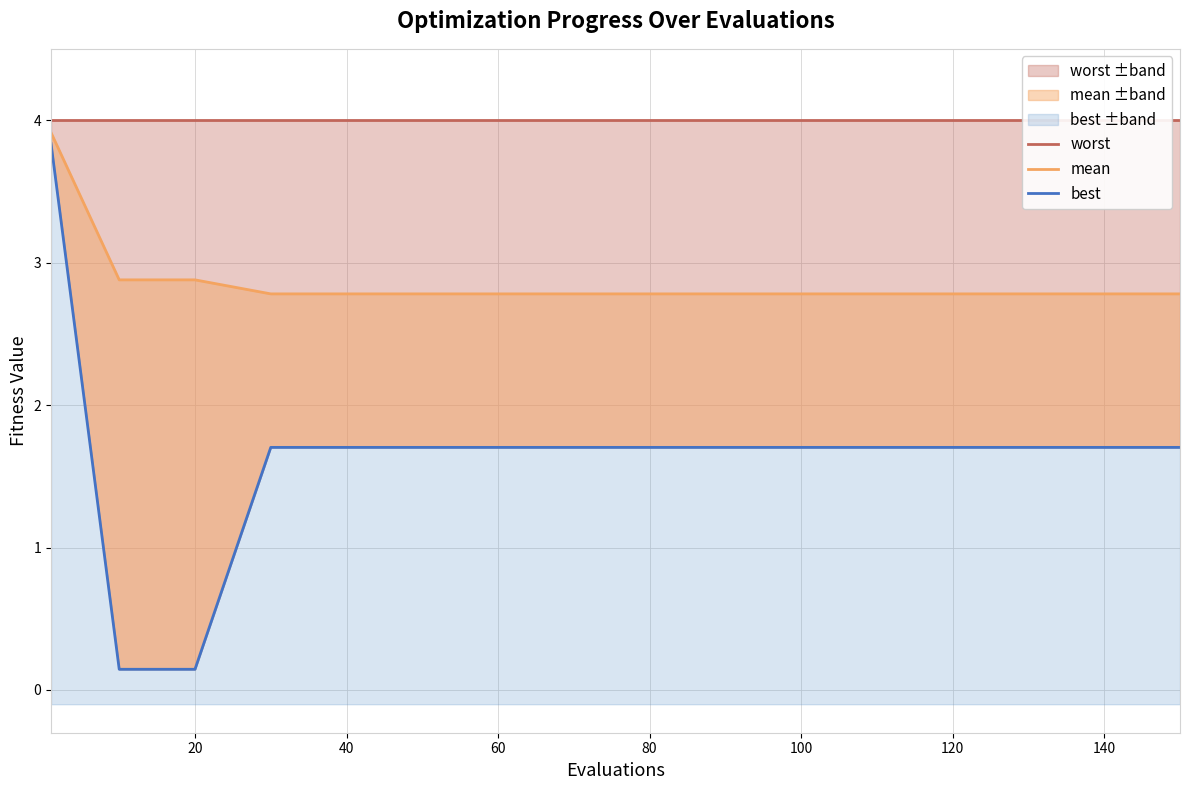

How many distinct data groups are displayed?

3